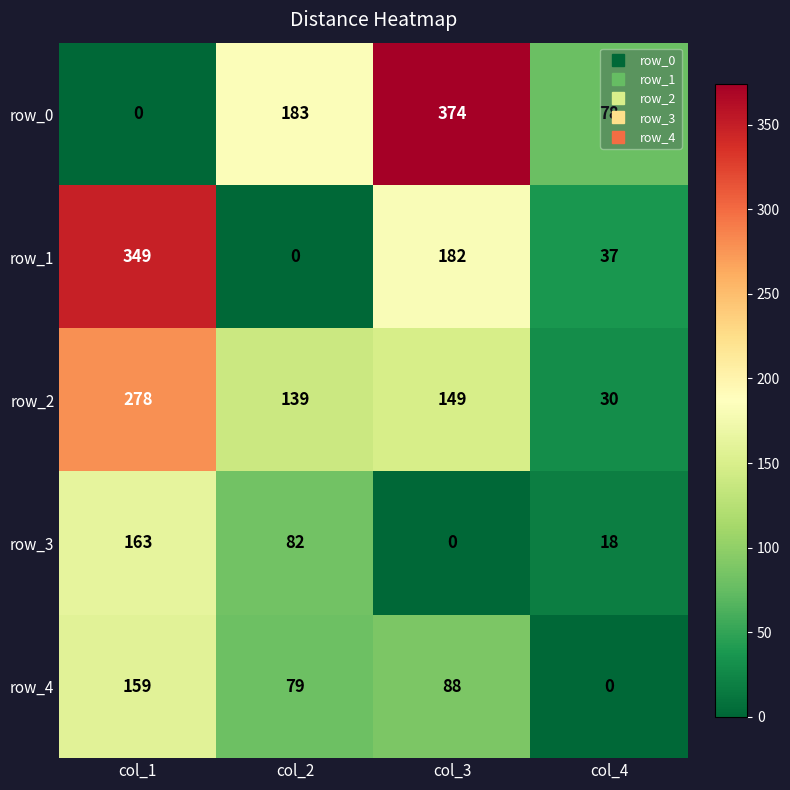

Reading left to right, extract all data points from this chart.

row_0: 0	183	374	78
row_1: 349	0	182	37
row_2: 278	139	149	30
row_3: 163	82	0	18
row_4: 159	79	88	0